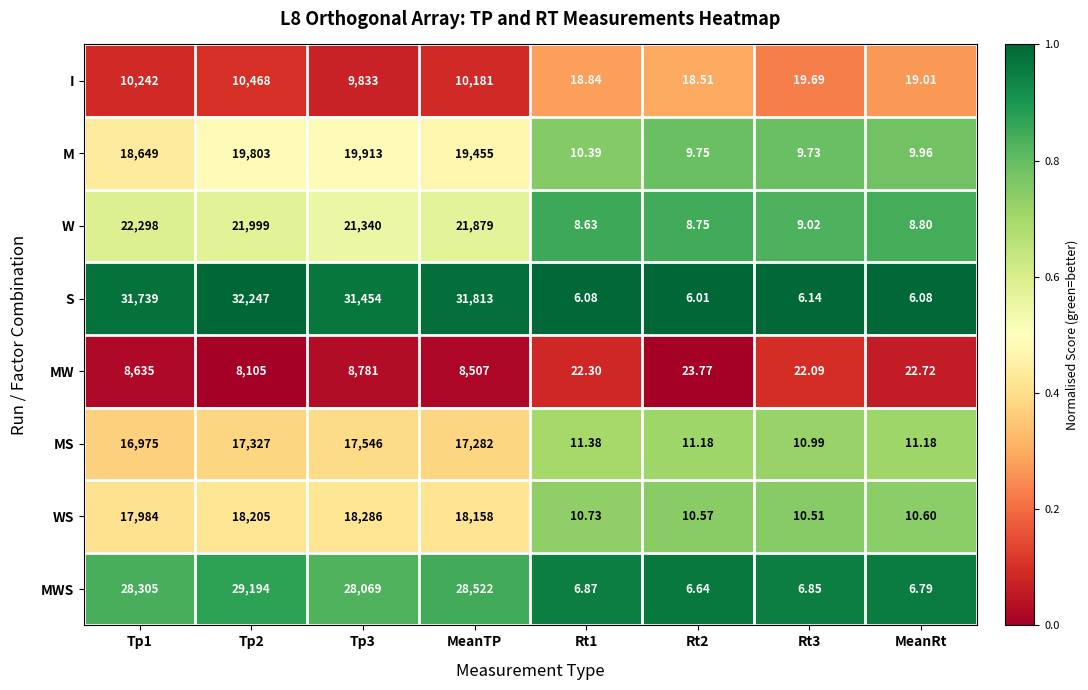

Rank the series at Tp2 from highest to lowest value.

S, MWS, W, M, WS, MS, I, MW